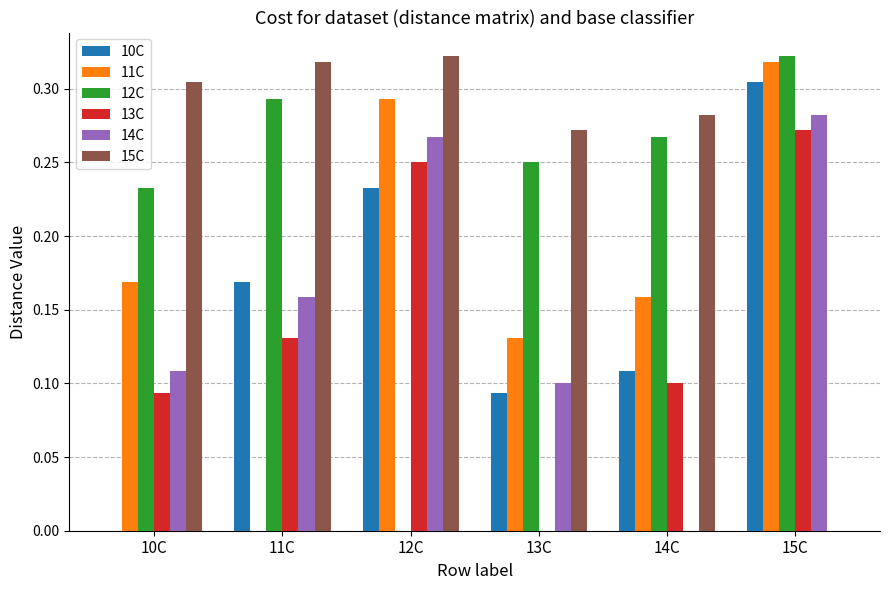

Is the value of 13C at 10C greater than the value of 12C at 13C?

No